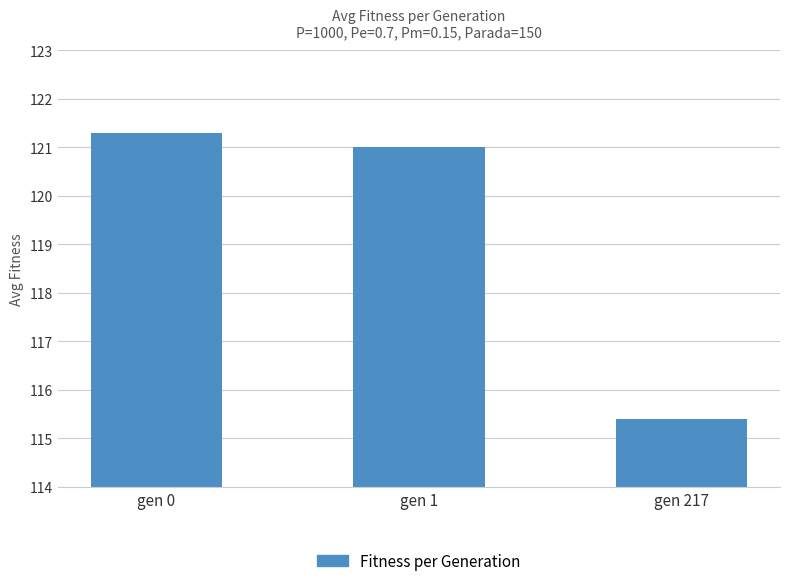

What is the value of the 2nd bar from the left?

121.0